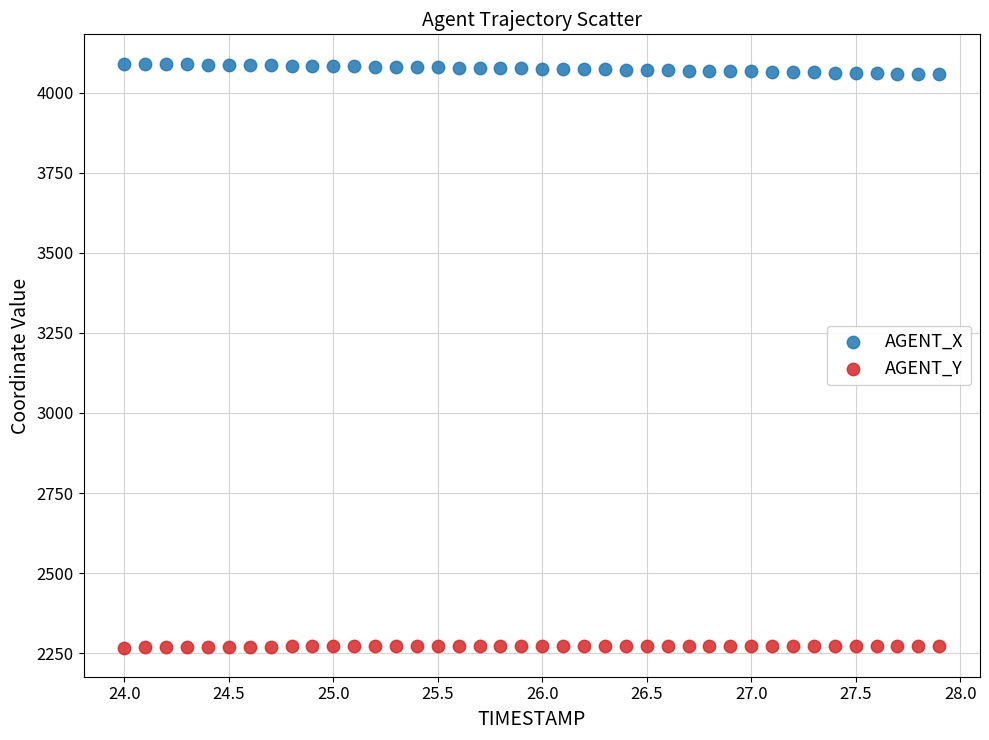

Across all data points, what is the range of Y values (max minus min)?

1823.6